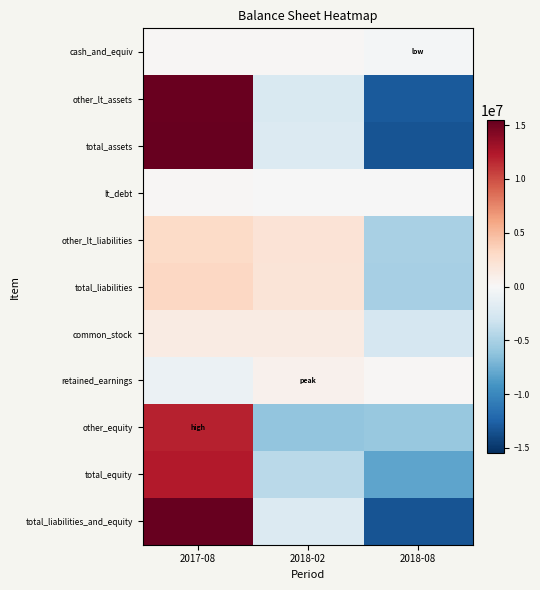

Which label corresponds to the largest value in the chart?

2017-08